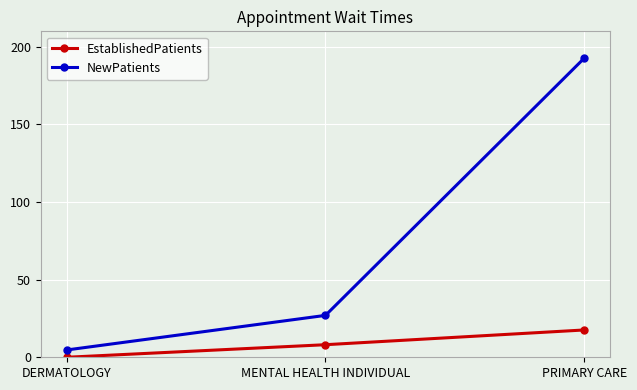

What is the total value across all series at DERMATOLOGY?

4.7